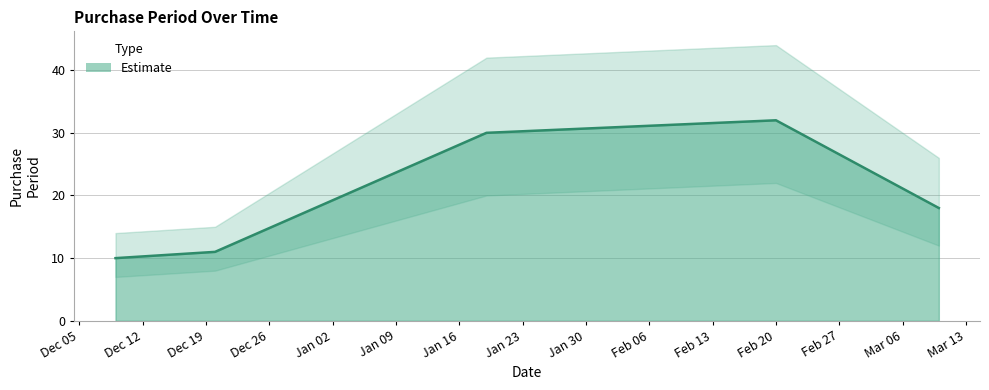

Is this an area chart (filled region under the line)?

No